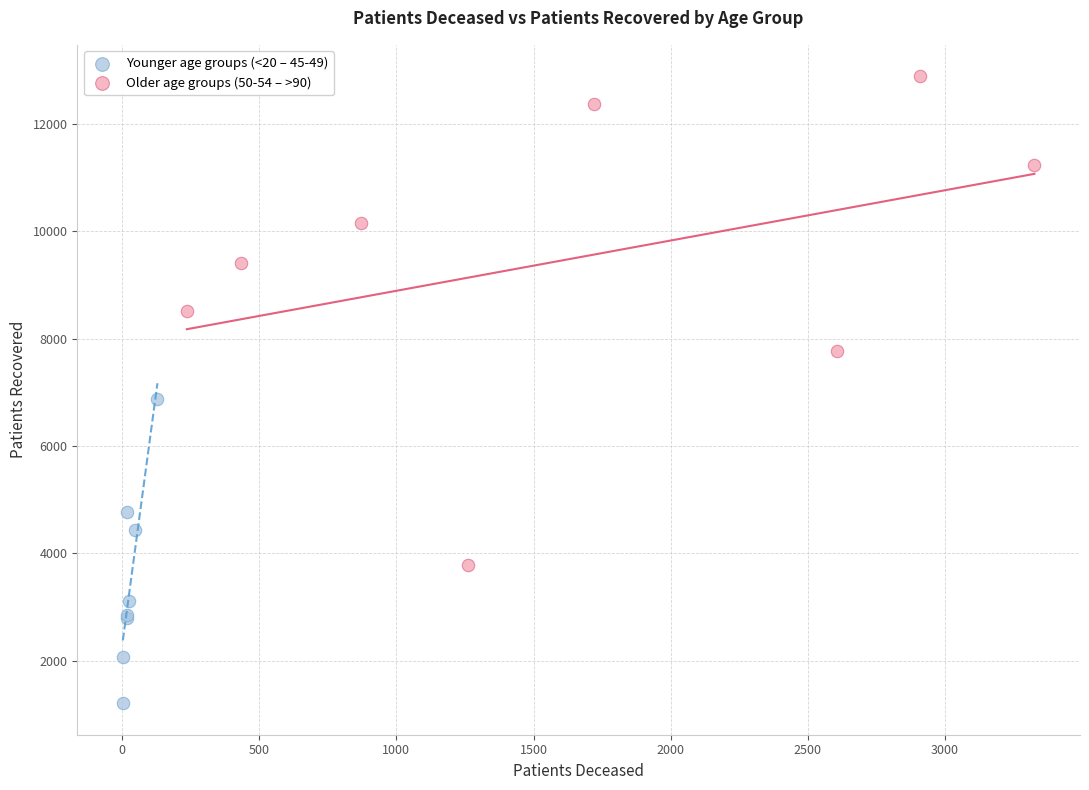

Which series has the widest spread of Y values?

Older age groups (50-54 – >90)